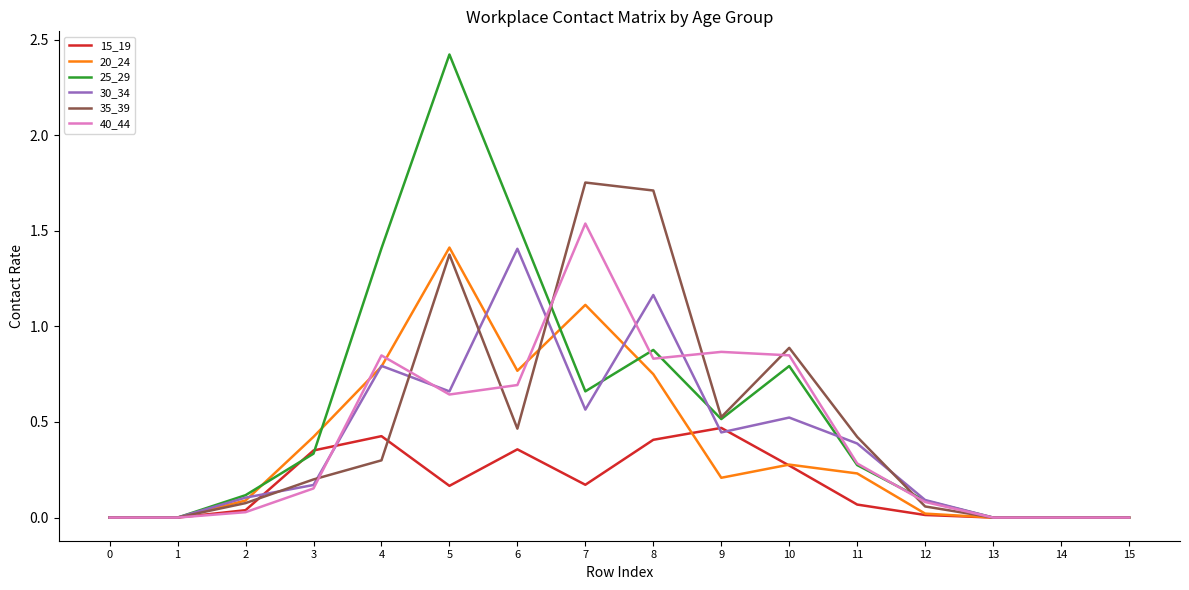

Which category has the highest value across all series?

5